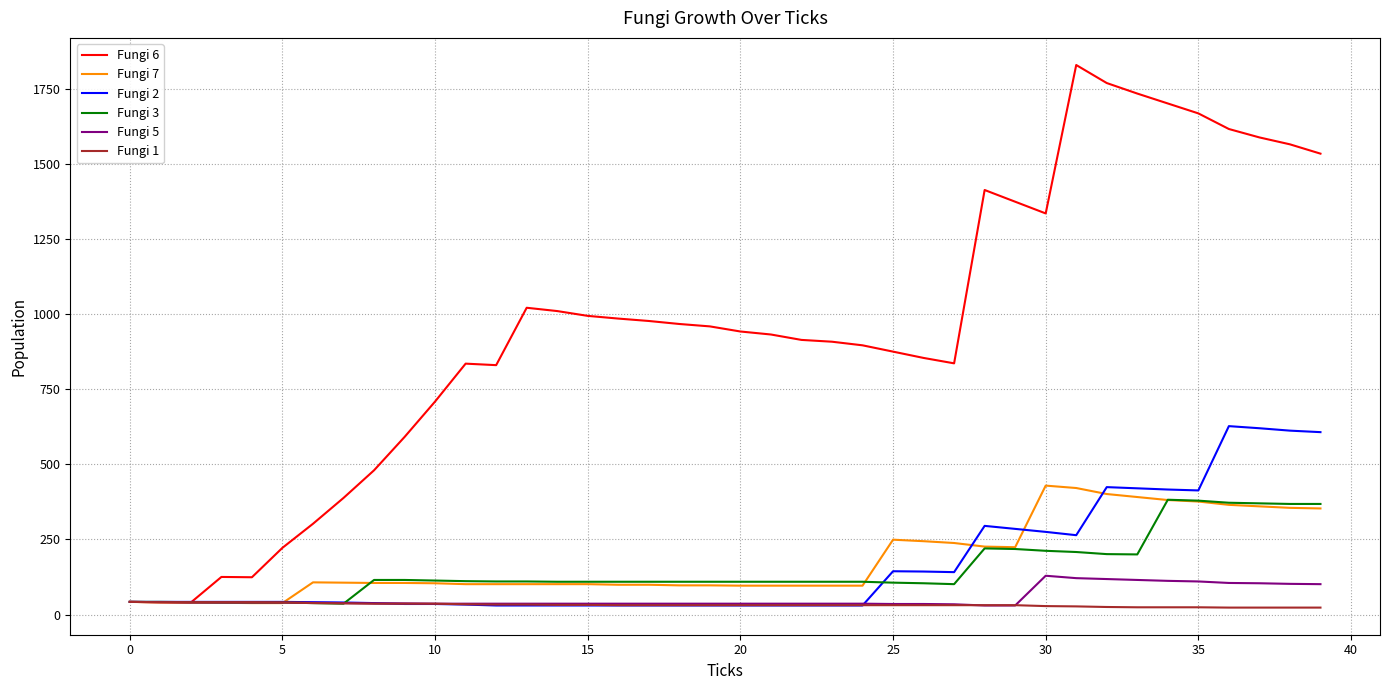

What is the maximum value shown in the chart?

1829